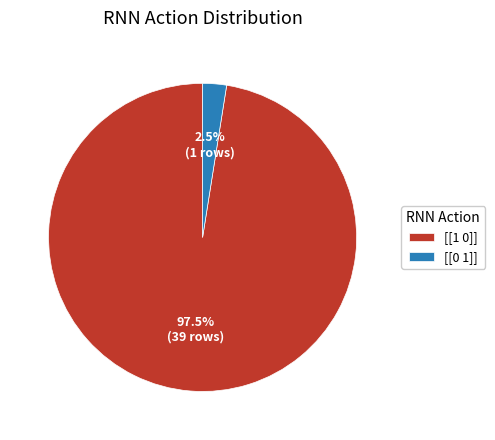

How much of the chart is everything except [[1 0]]?

2.5%